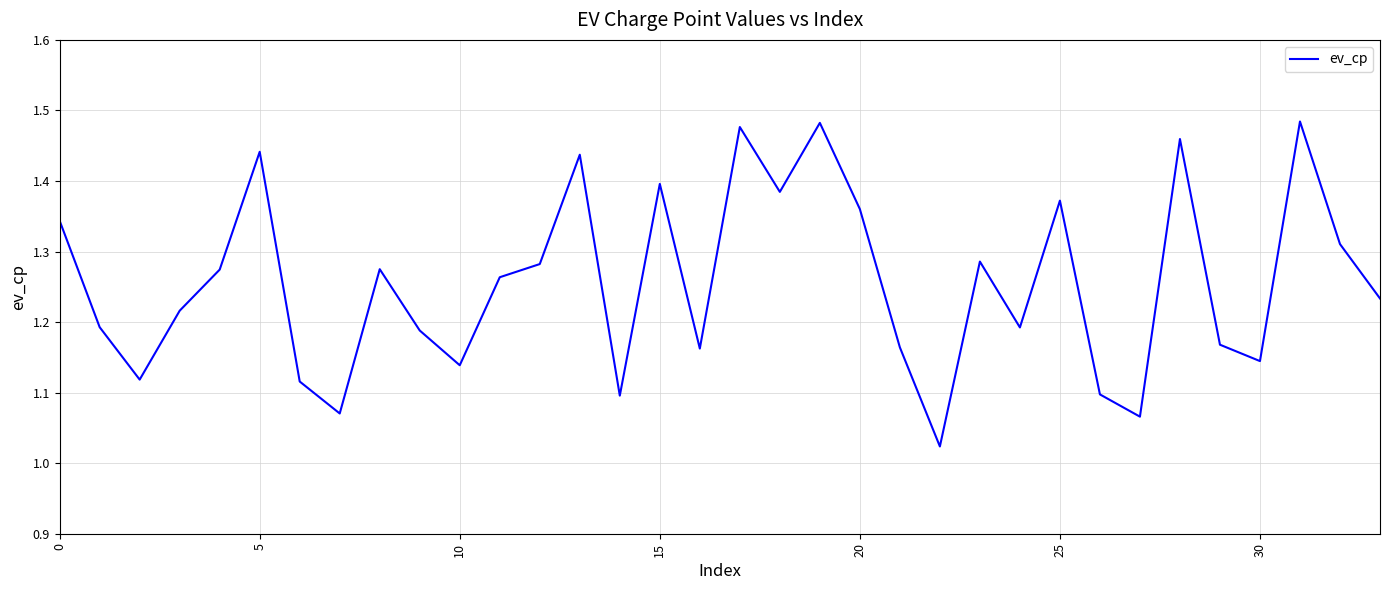

What is the difference between the maximum and minimum values?

0.5